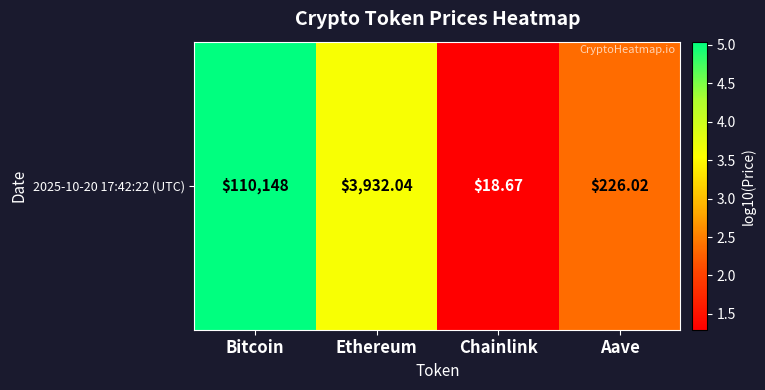

Reading right to left, what are all the values shown in this chart?

2.4	1.3	3.6	5.0